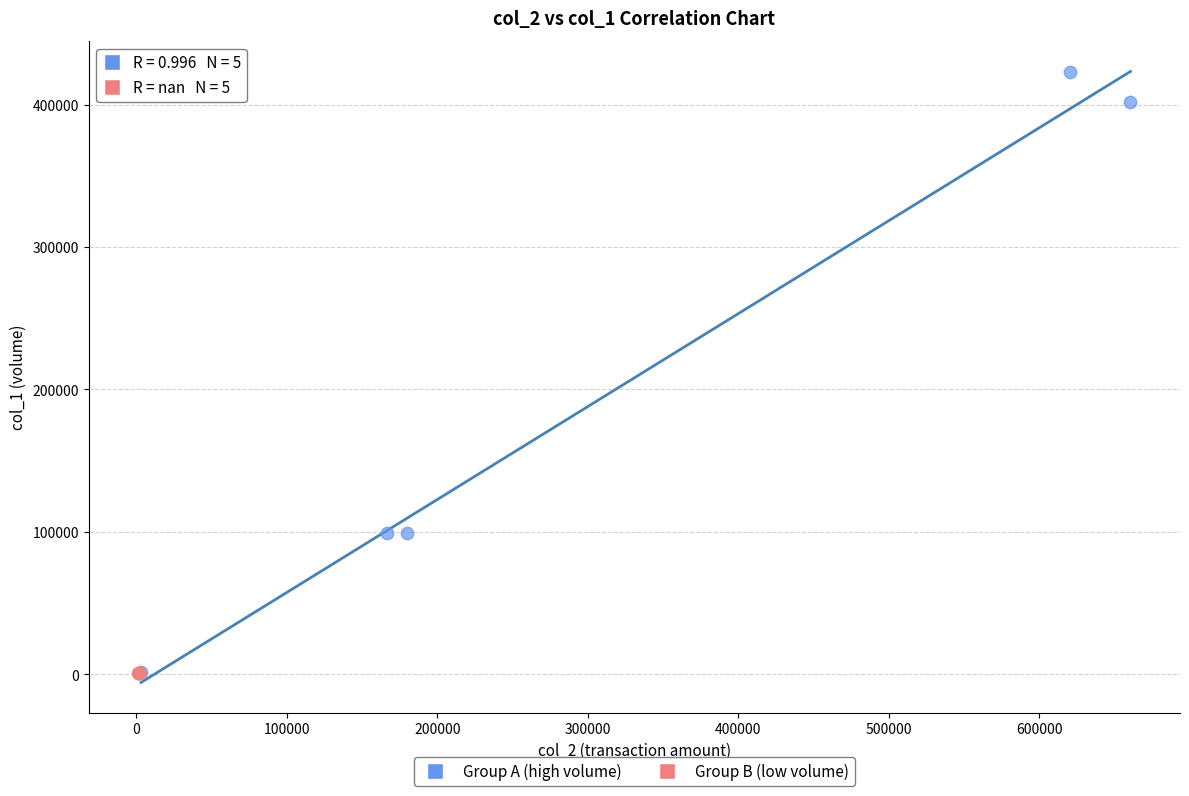

Which series contains the highest Y value?

Group A (high volume)